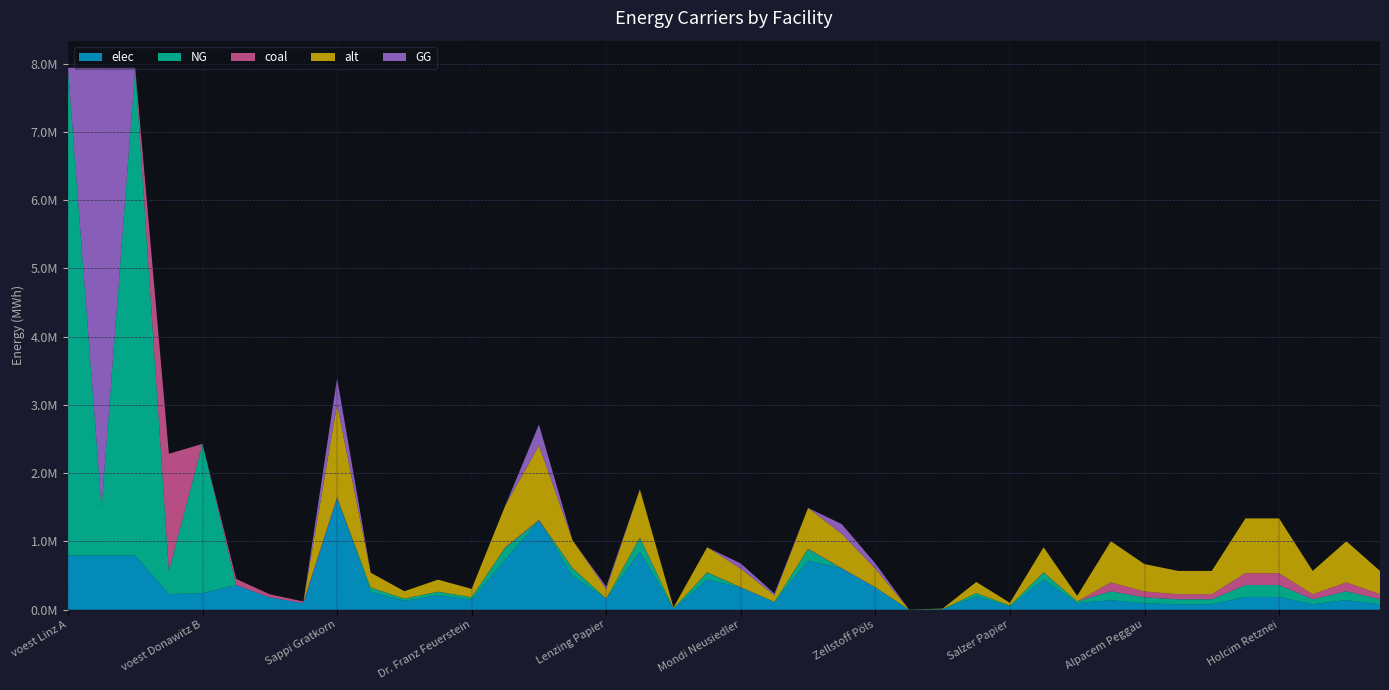

Reading left to right, list all the values displayed in this chart.

elec: voest Linz A=793870.4	voest Linz B=793870.4	voest Linz C=793870.4	voest Donawitz A=228411.3	voest Donawitz B=242990.7	Marienhütte Graz=360800.0	Böhler Edelstahl Kapfenberg=180400.0	Breitendorf Edelstahl Mitterdorf=96800.0	Sappi Gratkorn=1633110.9	AustroCell Hallein=261297.7	Brigl&Bergmeister=130648.9	Essity Austria=212304.4	Dr. Franz Feuerstein=146980.0	W. Hamburger=734899.9	Laakirchen Papier=1306488.7	Lenzing=489933.3	Lenzing Papier=163311.1	Mayr-Meinhof Karton=849217.7	Merckens Karton=16331.1	Mondi Frantschach=440939.9	Mondi Neusiedler=326622.2	Ybbstaler Zellstoff=114317.8	Smurfit Kappa=718568.8	Norske Skog Bruck=604251.0	Zellstoff Pöls=326622.2	Poneder=1633.1	Profümed=8165.6	Rondo Ganahl=195973.3	Salzer Papier=48993.3	UPM-Kymmene=440939.9	Papierfabrik Wattens=97986.6	Alpacem Wietersdorf=140466.7	Alpacem Peggau=93644.4	Baumit=79597.8	Danucem=79597.8	Holcim Mannersdorf=187288.9	Holcim Retznei=187288.9	Kirchdorfer=79597.8	Leube=140466.7	Schretter=79597.8
NG: voest Linz A=7144833.3	voest Linz B=701517.1	voest Linz C=7144833.3	voest Donawitz A=342616.9	voest Donawitz B=2186916.7	Marienhütte Graz=0.0	Böhler Edelstahl Kapfenberg=0.0	Breitendorf Edelstahl Mitterdorf=0.0	Sappi Gratkorn=0.0	AustroCell Hallein=61704.2	Brigl&Bergmeister=30852.1	Essity Austria=50134.6	Dr. Franz Feuerstein=34708.6	W. Hamburger=173543.0	Laakirchen Papier=0.0	Lenzing=115695.3	Lenzing Papier=0.0	Mayr-Meinhof Karton=200538.5	Merckens Karton=3856.5	Mondi Frantschach=104125.8	Mondi Neusiedler=0.0	Ybbstaler Zellstoff=0.0	Smurfit Kappa=169686.5	Norske Skog Bruck=0.0	Zellstoff Pöls=0.0	Poneder=385.6	Profümed=1928.3	Rondo Ganahl=46278.1	Salzer Papier=11569.5	UPM-Kymmene=104125.8	Papierfabrik Wattens=23139.1	Alpacem Wietersdorf=130433.3	Alpacem Peggau=86955.6	Baumit=73912.2	Danucem=73912.2	Holcim Mannersdorf=173911.1	Holcim Retznei=173911.1	Kirchdorfer=73912.2	Leube=130433.3	Schretter=73912.2
coal: voest Linz A=0.0	voest Linz B=0.0	voest Linz C=0.0	voest Donawitz A=1713084.7	voest Donawitz B=0.0	Marienhütte Graz=90200.0	Böhler Edelstahl Kapfenberg=45100.0	Breitendorf Edelstahl Mitterdorf=24200.0	Sappi Gratkorn=15340.1	AustroCell Hallein=2454.4	Brigl&Bergmeister=1227.2	Essity Austria=1994.2	Dr. Franz Feuerstein=1380.6	W. Hamburger=6903.1	Laakirchen Papier=12272.1	Lenzing=4602.0	Lenzing Papier=1534.0	Mayr-Meinhof Karton=7976.9	Merckens Karton=153.4	Mondi Frantschach=4141.8	Mondi Neusiedler=3068.0	Ybbstaler Zellstoff=1073.8	Smurfit Kappa=6749.7	Norske Skog Bruck=5675.9	Zellstoff Pöls=3068.0	Poneder=15.3	Profümed=76.7	Rondo Ganahl=1840.8	Salzer Papier=460.2	UPM-Kymmene=4141.8	Papierfabrik Wattens=920.4	Alpacem Wietersdorf=130433.3	Alpacem Peggau=86955.6	Baumit=73912.2	Danucem=73912.2	Holcim Mannersdorf=173911.1	Holcim Retznei=173911.1	Kirchdorfer=73912.2	Leube=130433.3	Schretter=73912.2
alt: voest Linz A=0.0	voest Linz B=0.0	voest Linz C=0.0	voest Donawitz A=0.0	voest Donawitz B=0.0	Marienhütte Graz=0.0	Böhler Edelstahl Kapfenberg=0.0	Breitendorf Edelstahl Mitterdorf=0.0	Sappi Gratkorn=1356068.0	AustroCell Hallein=216970.9	Brigl&Bergmeister=108485.4	Essity Austria=176288.8	Dr. Franz Feuerstein=122046.1	W. Hamburger=610230.6	Laakirchen Papier=1084854.4	Lenzing=406820.4	Lenzing Papier=135606.8	Mayr-Meinhof Karton=705155.4	Merckens Karton=13560.7	Mondi Frantschach=366138.4	Mondi Neusiedler=271213.6	Ybbstaler Zellstoff=94924.8	Smurfit Kappa=596669.9	Norske Skog Bruck=501745.2	Zellstoff Pöls=271213.6	Poneder=1356.1	Profümed=6780.3	Rondo Ganahl=162728.2	Salzer Papier=40682.0	UPM-Kymmene=366138.4	Papierfabrik Wattens=81364.1	Alpacem Wietersdorf=602000.0	Alpacem Peggau=401333.3	Baumit=341133.3	Danucem=341133.3	Holcim Mannersdorf=802666.7	Holcim Retznei=802666.7	Kirchdorfer=341133.3	Leube=602000.0	Schretter=341133.3
GG: voest Linz A=0.0	voest Linz B=6443316.2	voest Linz C=0.0	voest Donawitz A=0.0	voest Donawitz B=0.0	Marienhütte Graz=0.0	Böhler Edelstahl Kapfenberg=0.0	Breitendorf Edelstahl Mitterdorf=0.0	Sappi Gratkorn=385651.0	AustroCell Hallein=0.0	Brigl&Bergmeister=0.0	Essity Austria=0.0	Dr. Franz Feuerstein=0.0	W. Hamburger=0.0	Laakirchen Papier=308520.8	Lenzing=0.0	Lenzing Papier=38565.1	Mayr-Meinhof Karton=0.0	Merckens Karton=0.0	Mondi Frantschach=0.0	Mondi Neusiedler=77130.2	Ybbstaler Zellstoff=26995.6	Smurfit Kappa=0.0	Norske Skog Bruck=142690.9	Zellstoff Pöls=77130.2	Poneder=0.0	Profümed=0.0	Rondo Ganahl=0.0	Salzer Papier=0.0	UPM-Kymmene=0.0	Papierfabrik Wattens=0.0	Alpacem Wietersdorf=0.0	Alpacem Peggau=0.0	Baumit=0.0	Danucem=0.0	Holcim Mannersdorf=0.0	Holcim Retznei=0.0	Kirchdorfer=0.0	Leube=0.0	Schretter=0.0